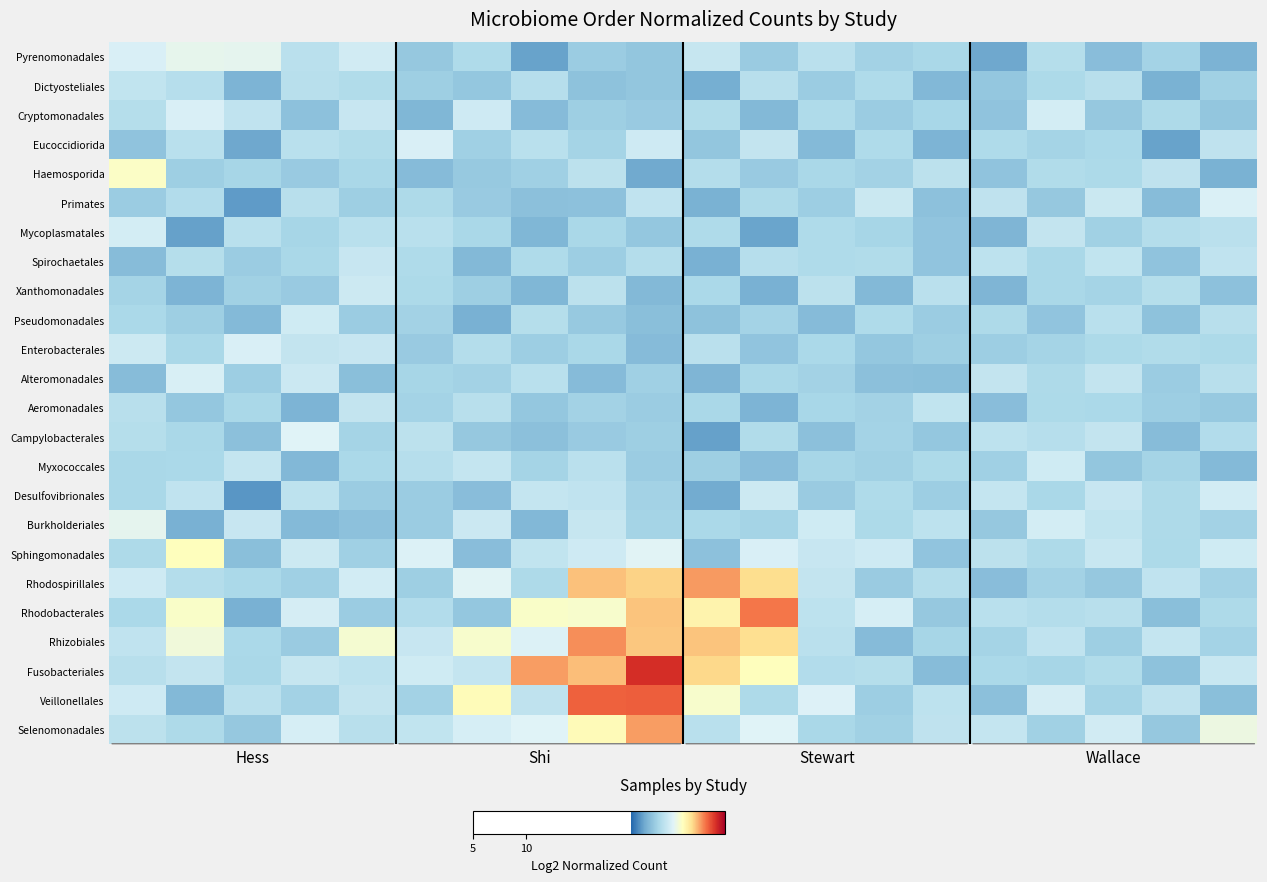

Count the number of categories in the chart.

20